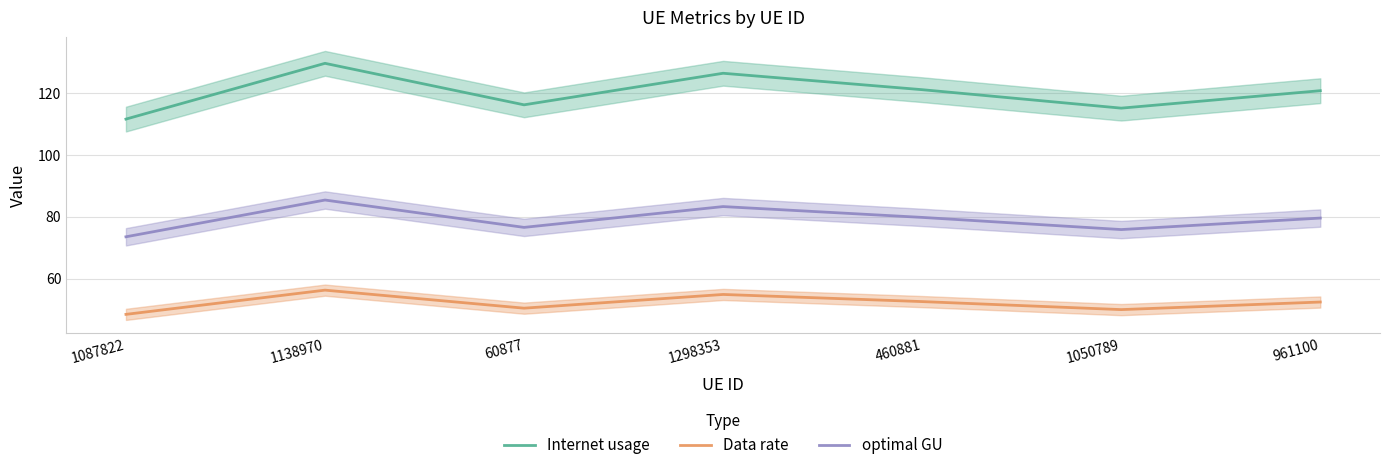

Read the optimal GU value at 60877.

76.5